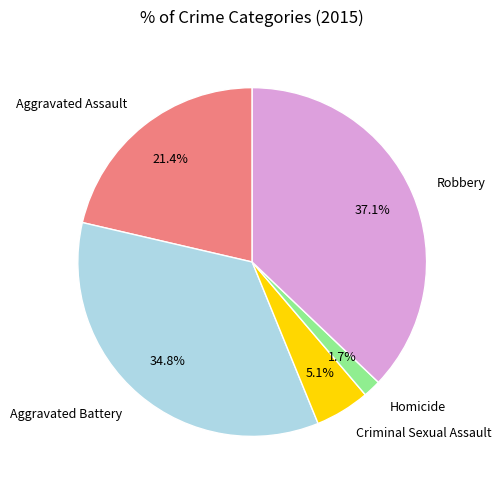

Which has a higher value, Homicide or Aggravated Assault?

Aggravated Assault